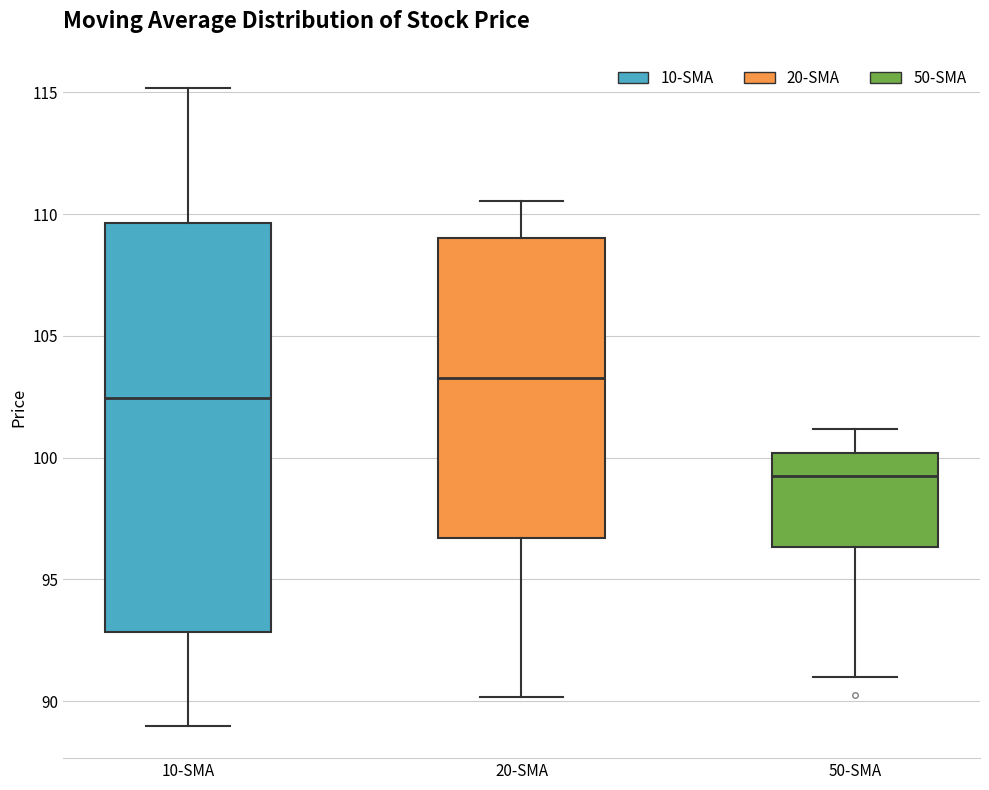

Which box has the lowest median line?

50-SMA